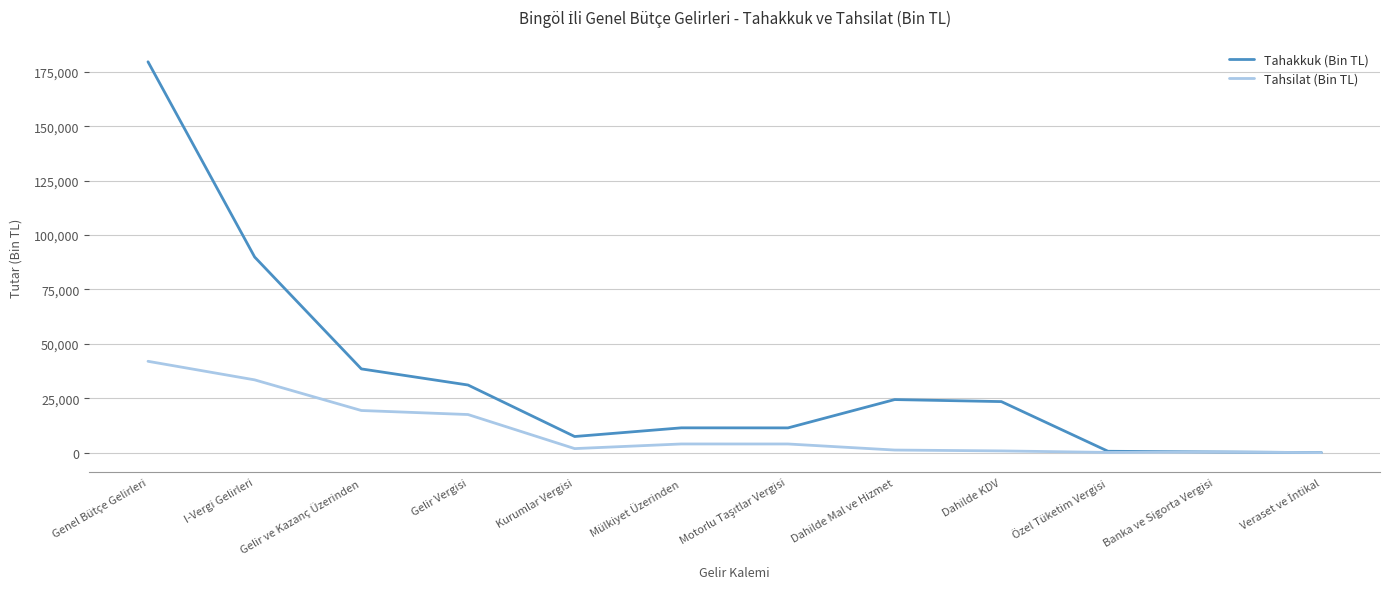

What is the highest value of the Tahakkuk (Bin TL) series?

179635